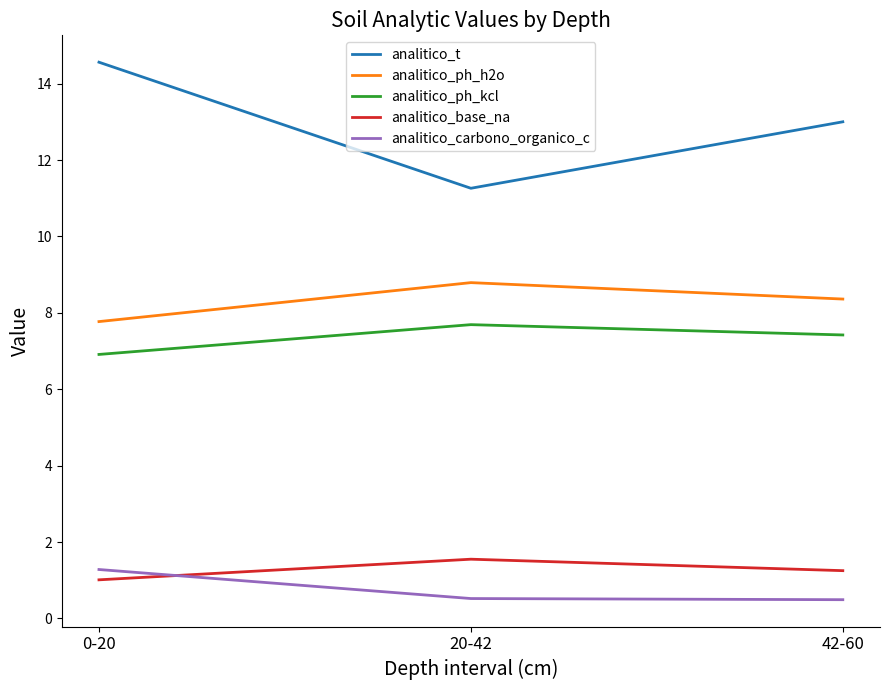

What is the difference between the second highest and minimum values in the analitico_ph_h2o series?

0.6